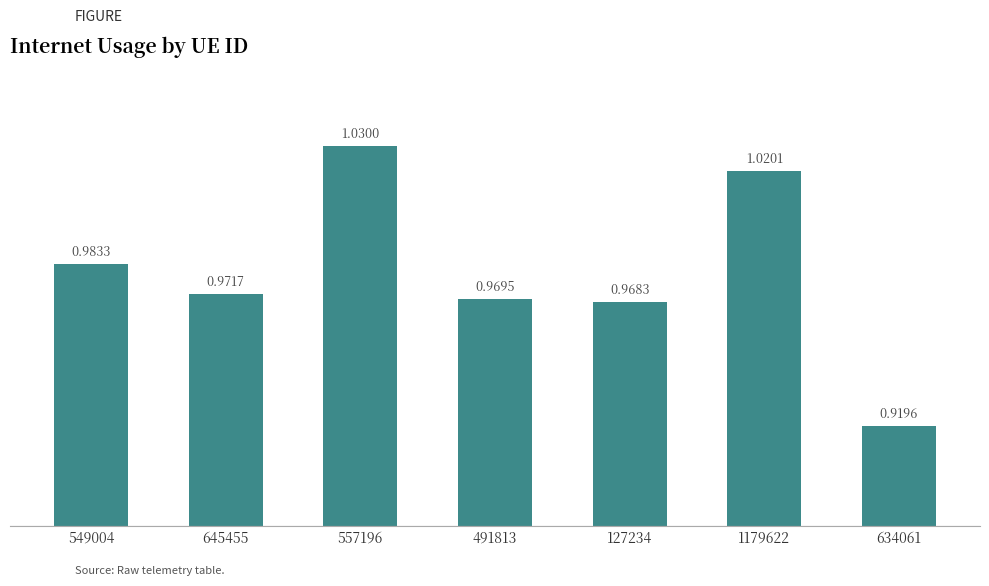

At which category does the chart reach its minimum across all series?

634061